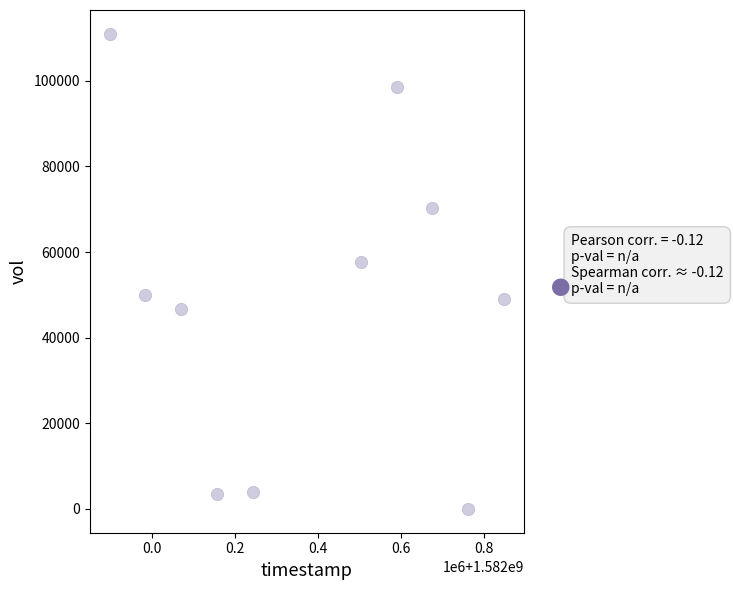

What Y value in the scatter plot is closest to 55500?

57600